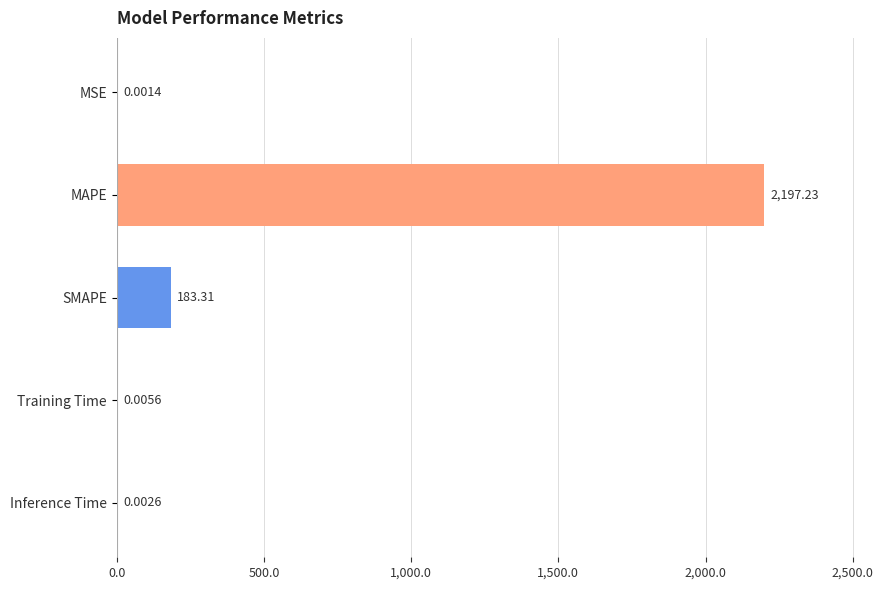

Which category has the highest value across all series?

MAPE